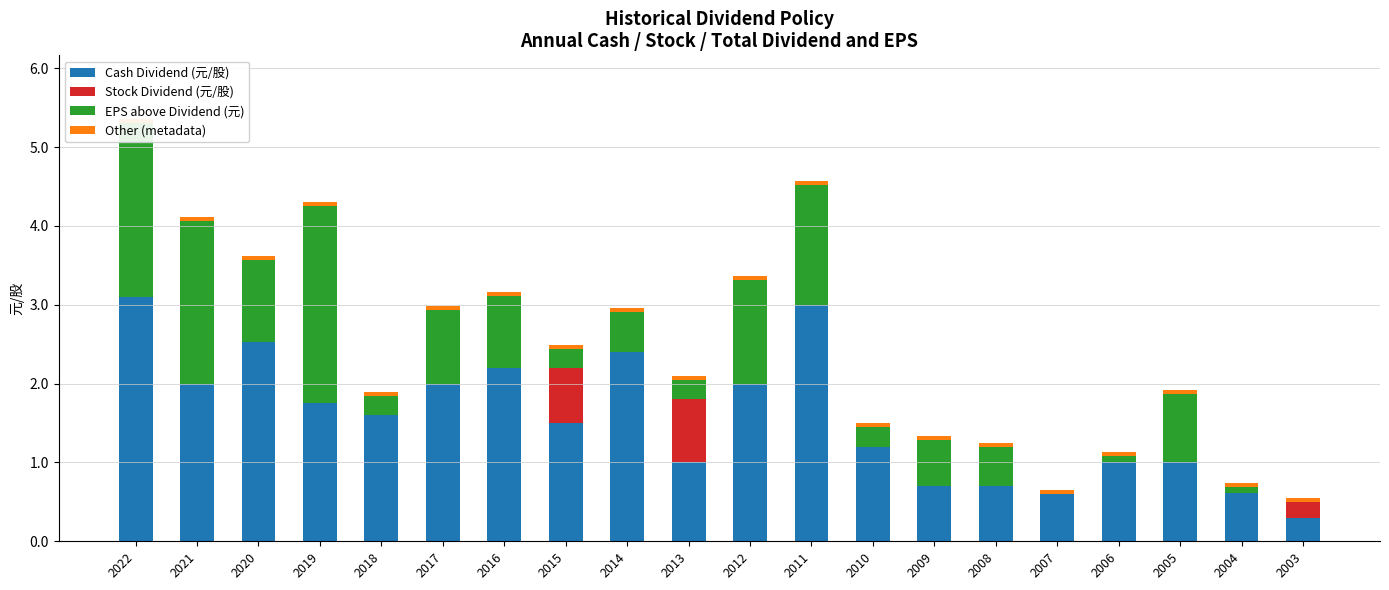

Between 2016 and 2009, which series saw the biggest shift?

Cash Dividend (元/股)